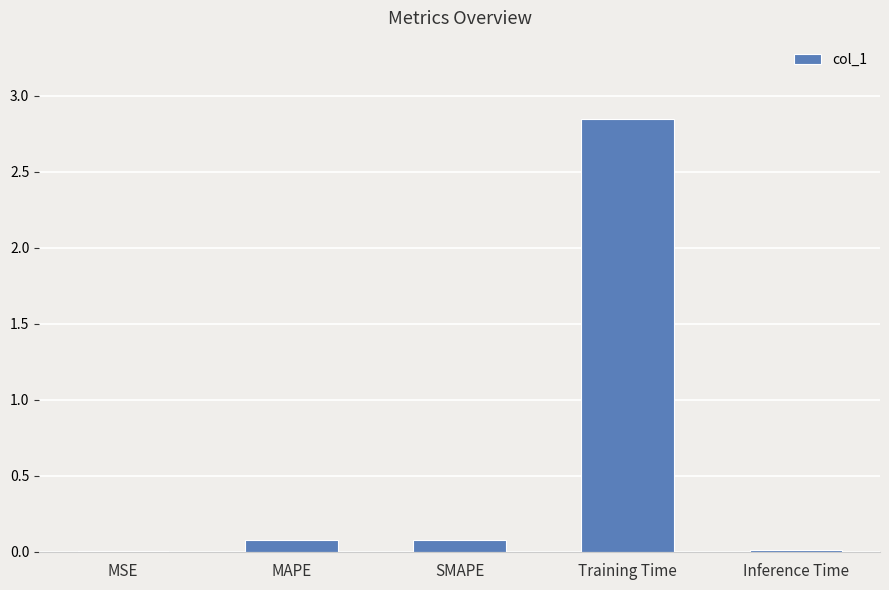

At which category does the chart reach its peak across all series?

Training Time